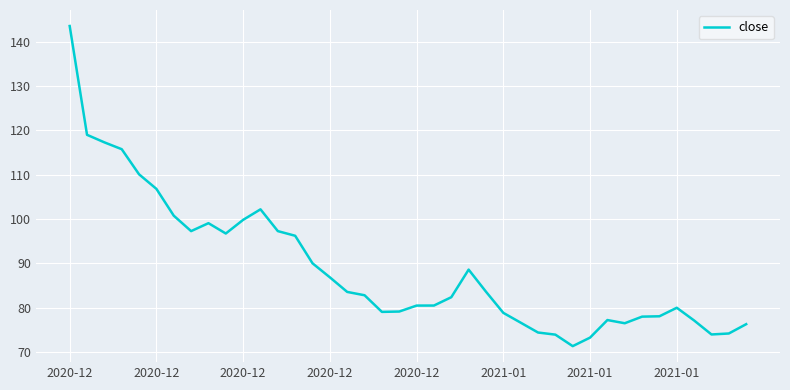

What is the greatest value displayed?

143.5